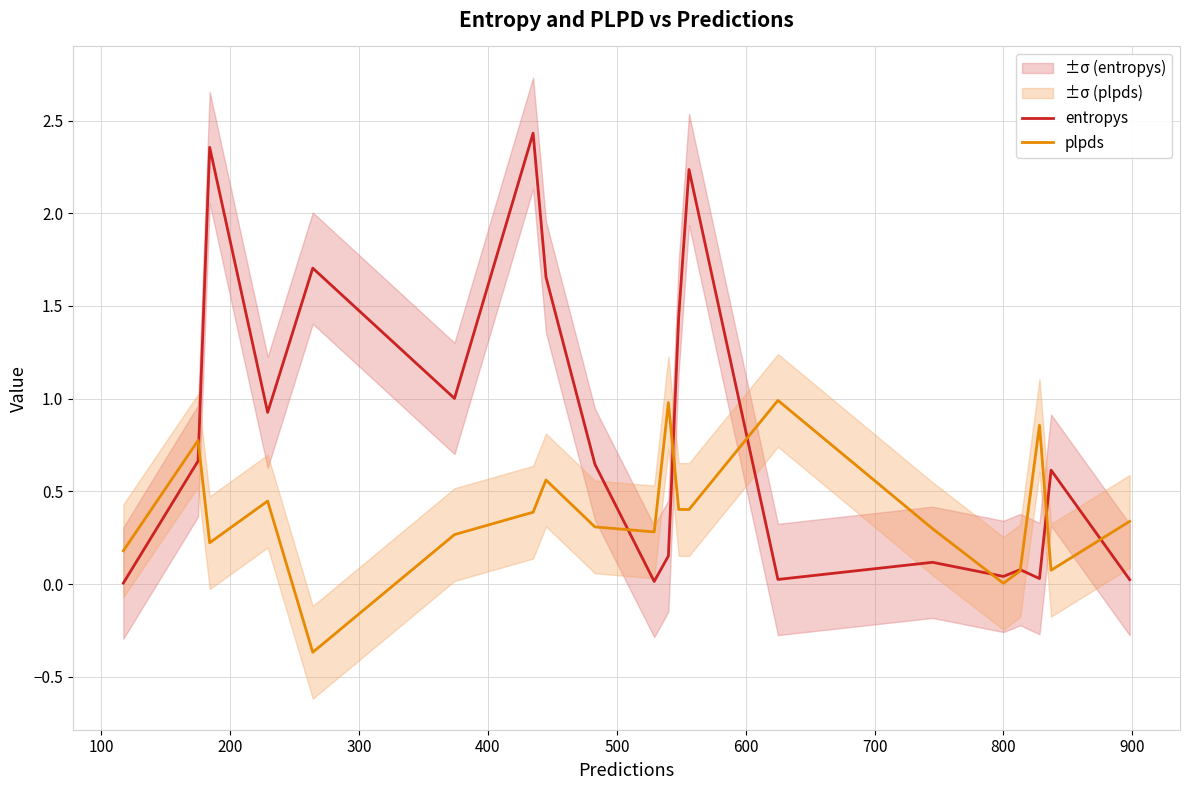

Reading right to left, transcribe all the data shown in this chart.

entropys: 0.0	0.6	0.0	0.1	0.0	0.1	0.0	2.2	1.4	0.2	0.0	0.6	1.7	2.4	1.0	1.7	0.9	2.4	0.7	0.0
plpds: 0.3	0.1	0.9	0.1	0.0	0.3	1.0	0.4	0.4	1.0	0.3	0.3	0.6	0.4	0.3	-0.4	0.4	0.2	0.8	0.2